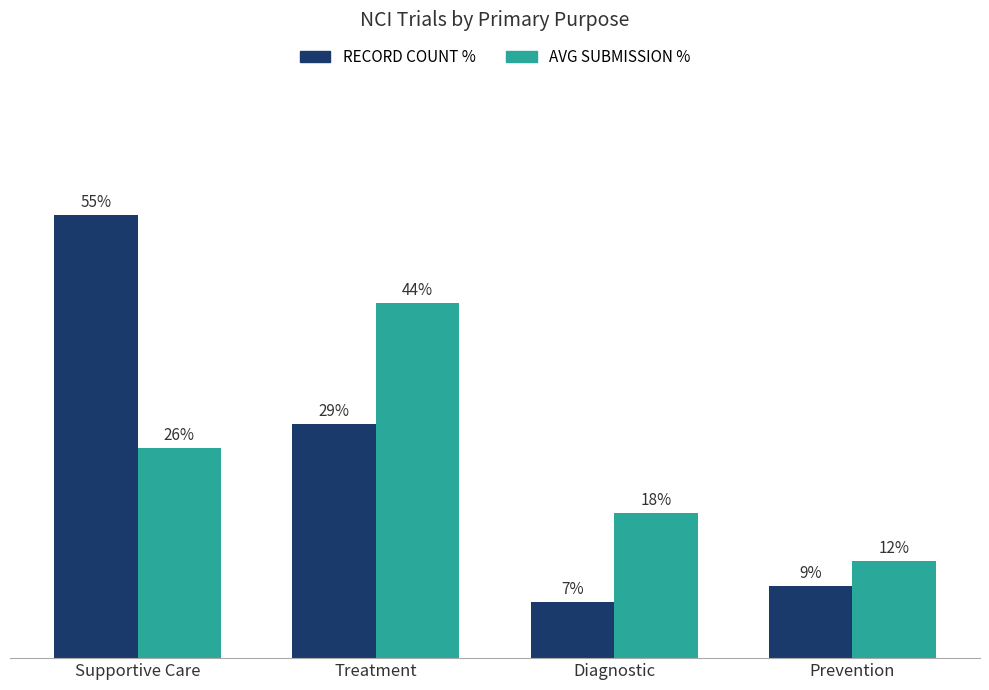

Does the chart contain stacked bars?

No